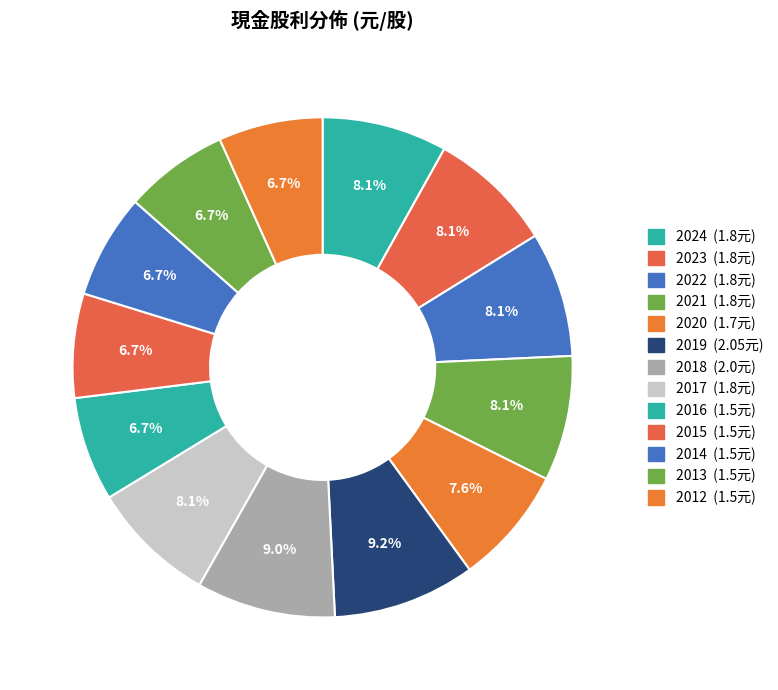

What percentage is the 2019 slice, to the nearest percent?

9%